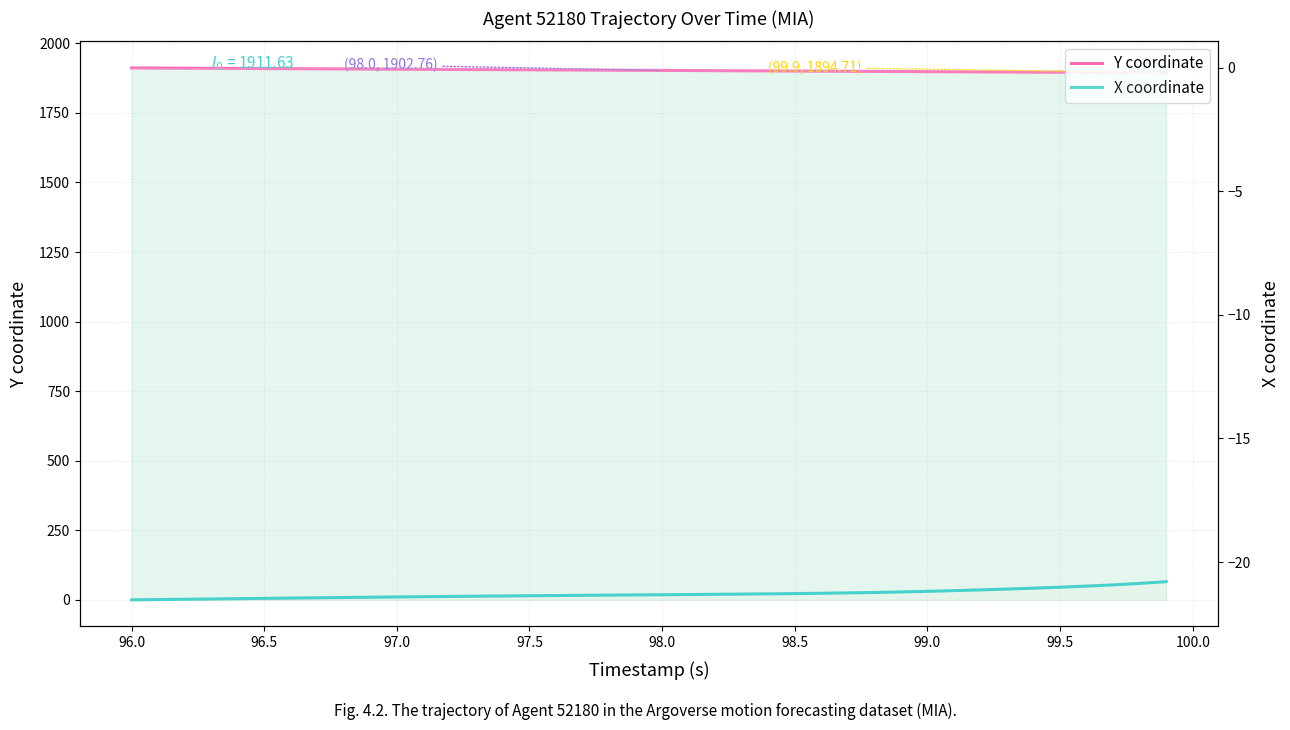

Which series has the widest spread of values?

Y coordinate